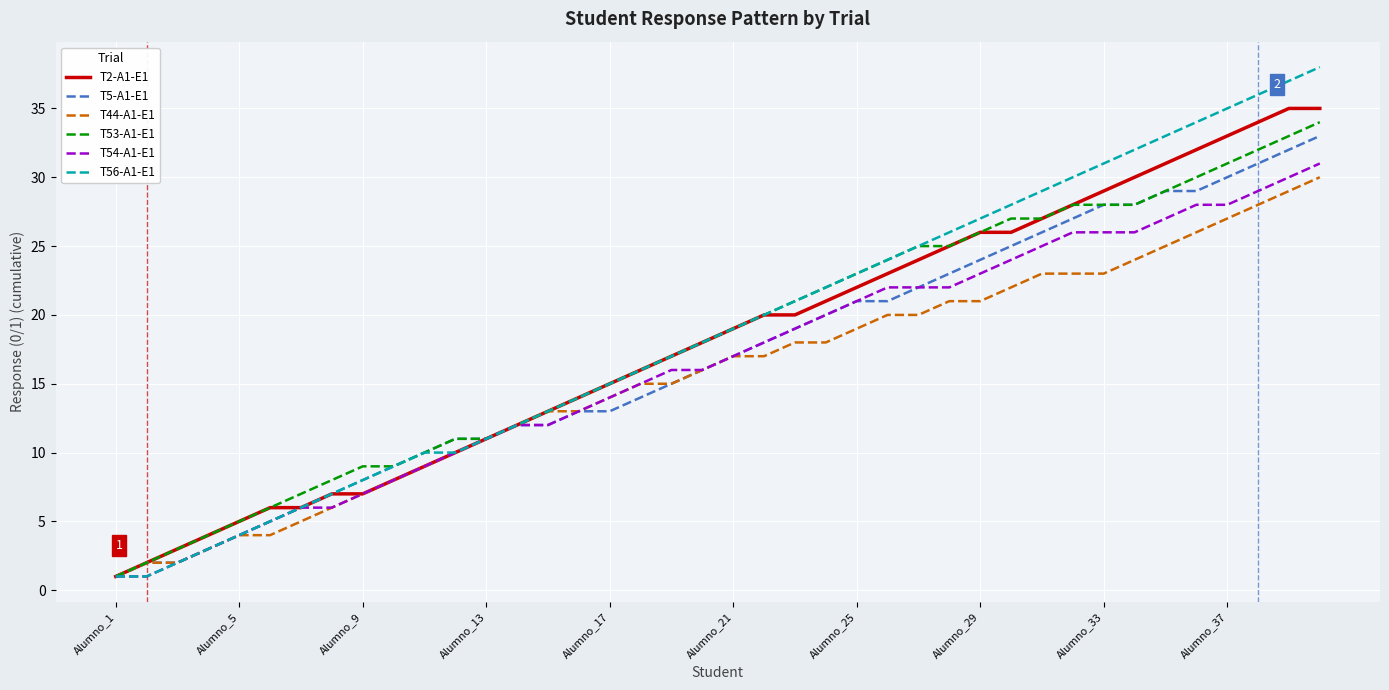

Which series has the largest range (max minus min)?

T56-A1-E1